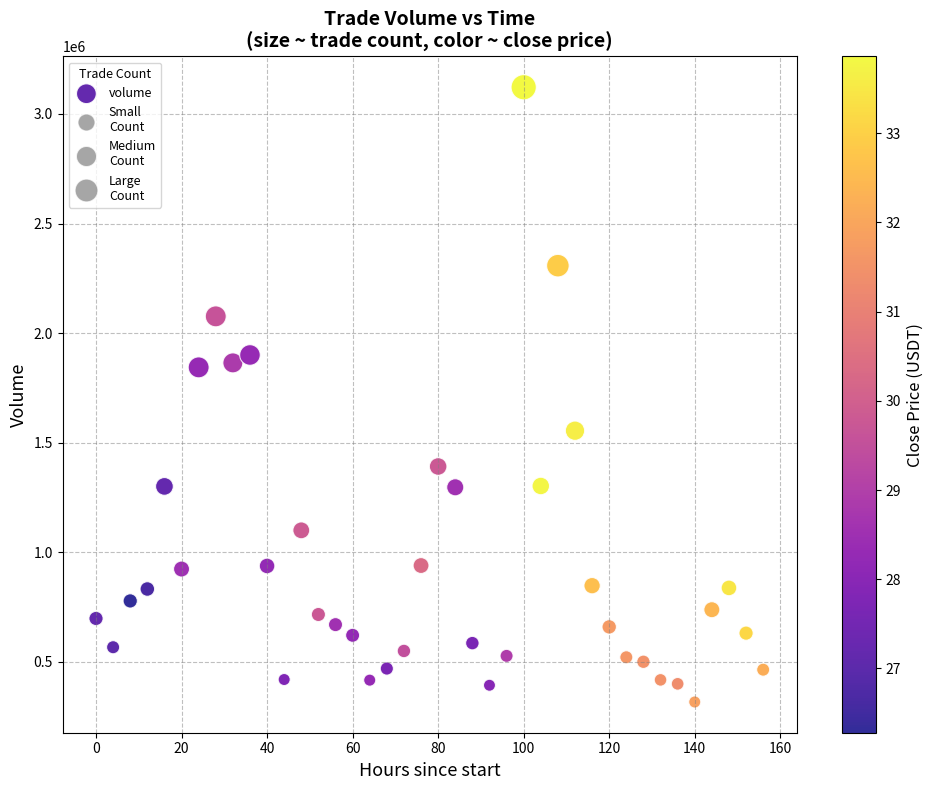

What is the range of X values (max minus min)?

156.0